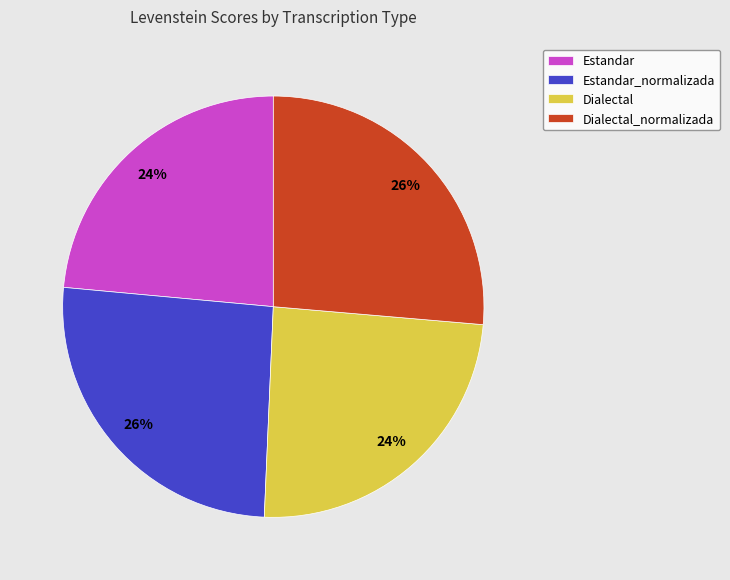

To the nearest percent, what is the average slice percentage?

25%